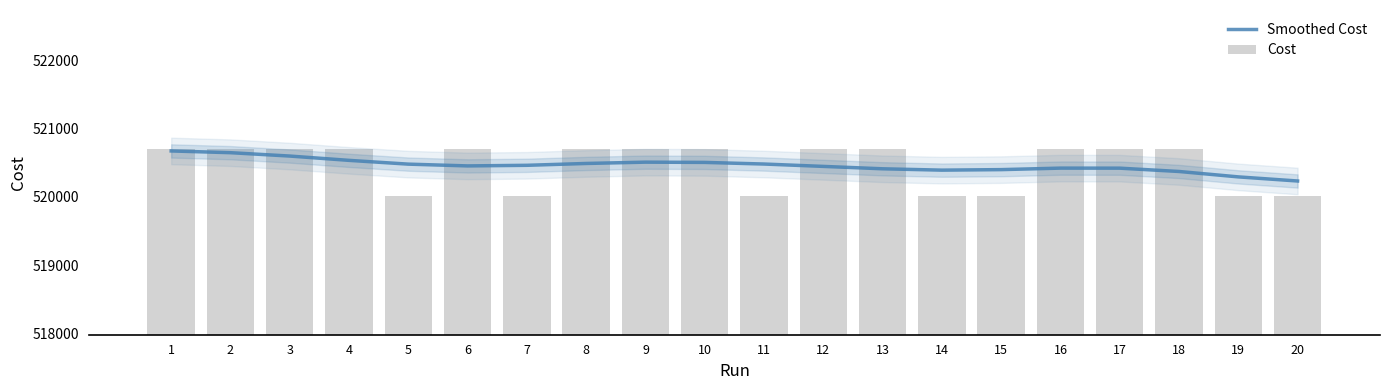

Which category has the highest value in the Smoothed Cost series?

1